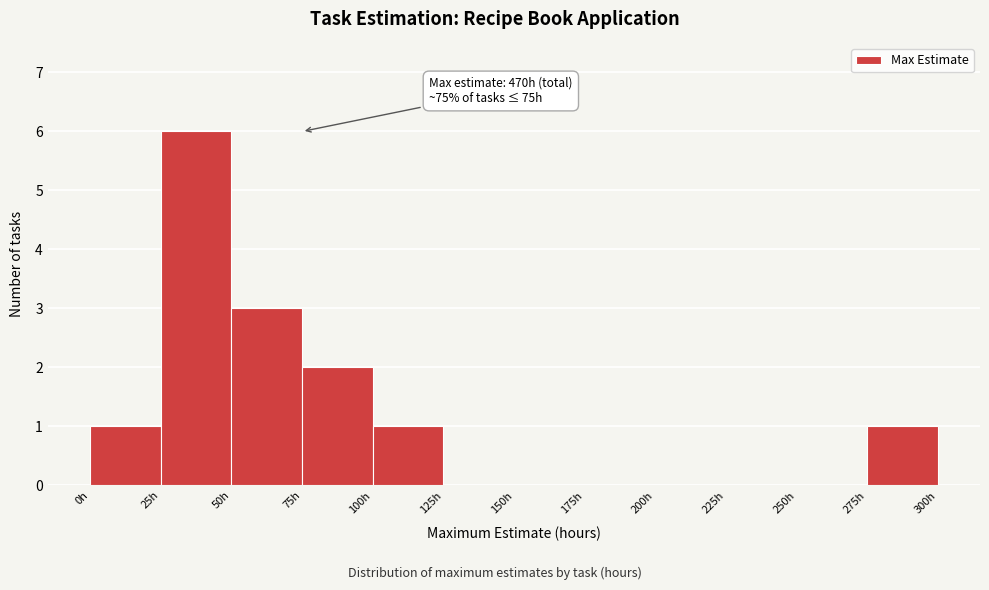

Which range on the x-axis has the tallest bar?

25 to 50